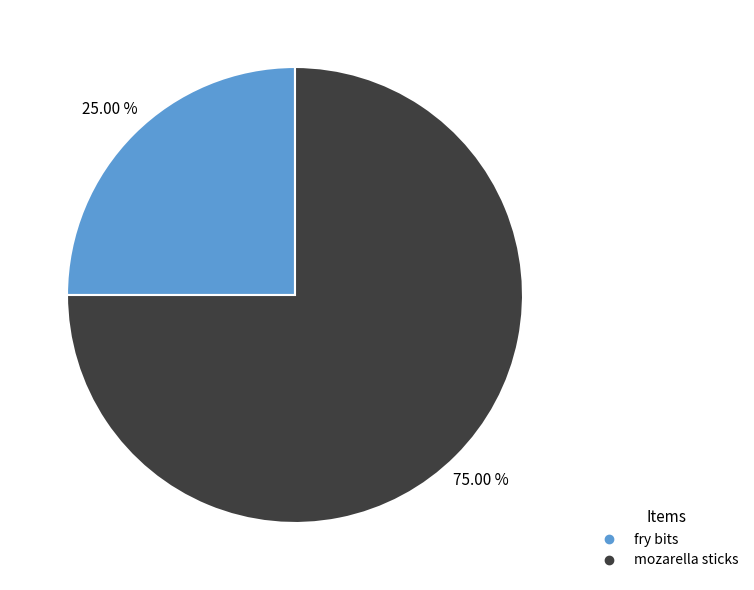

To the nearest percent, what percentage of the pie is fry bits?

25%